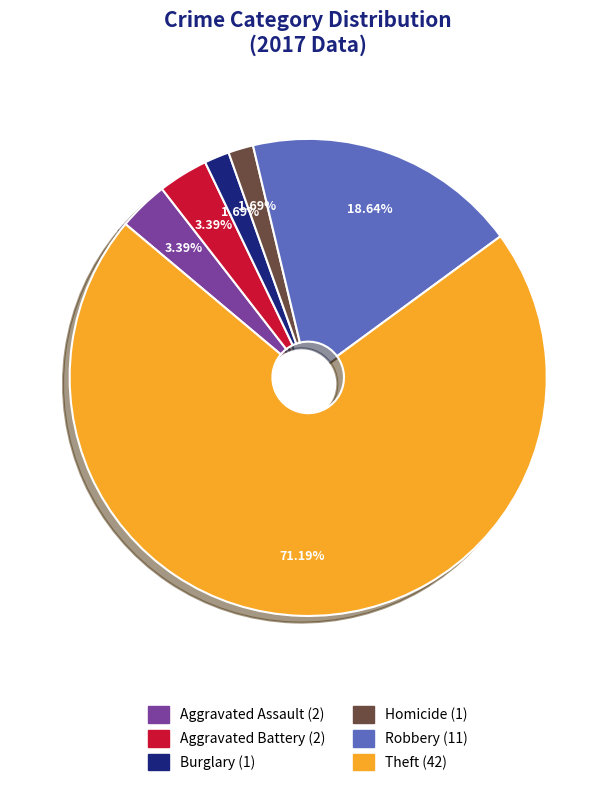

To the nearest percent, what is the average slice percentage?

17%